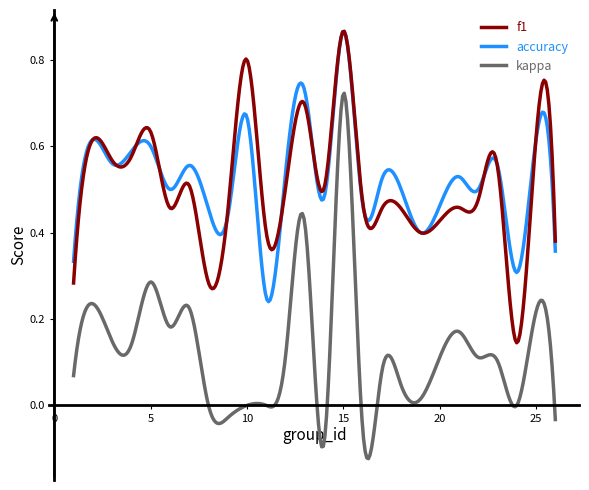

True or false: kappa and f1 intersect in this chart.

False